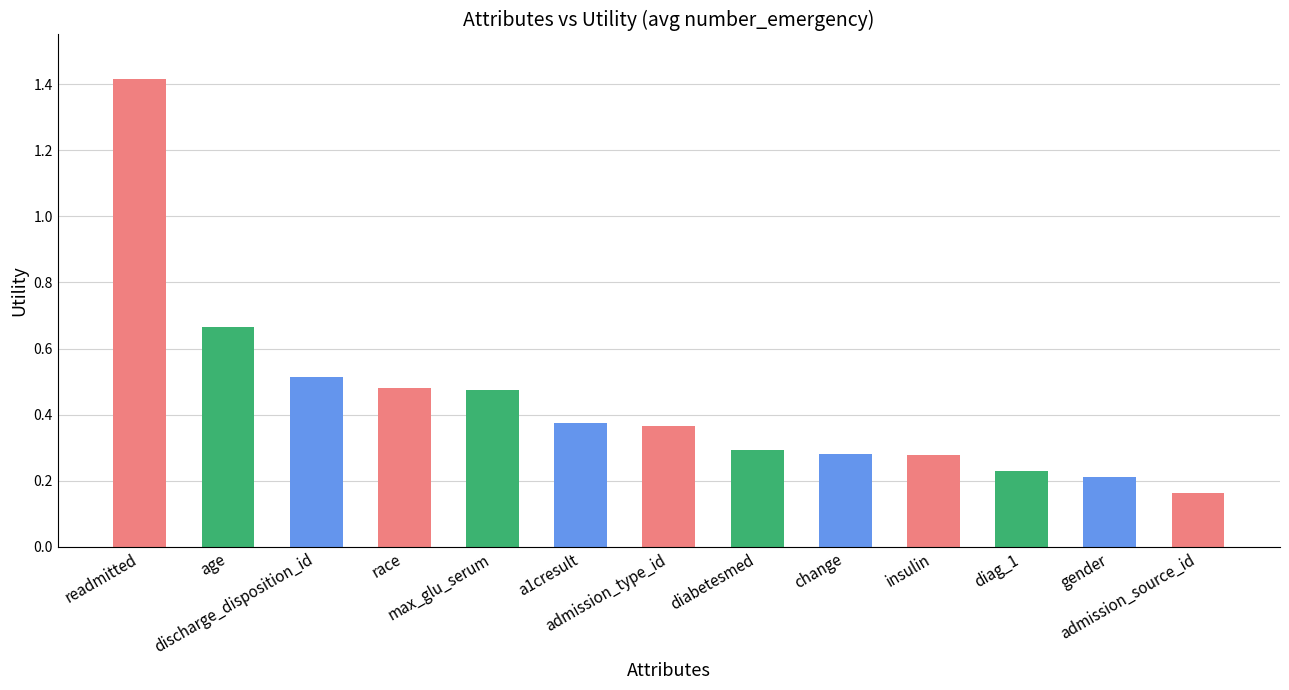

What is the difference between the maximum and minimum values?

1.3